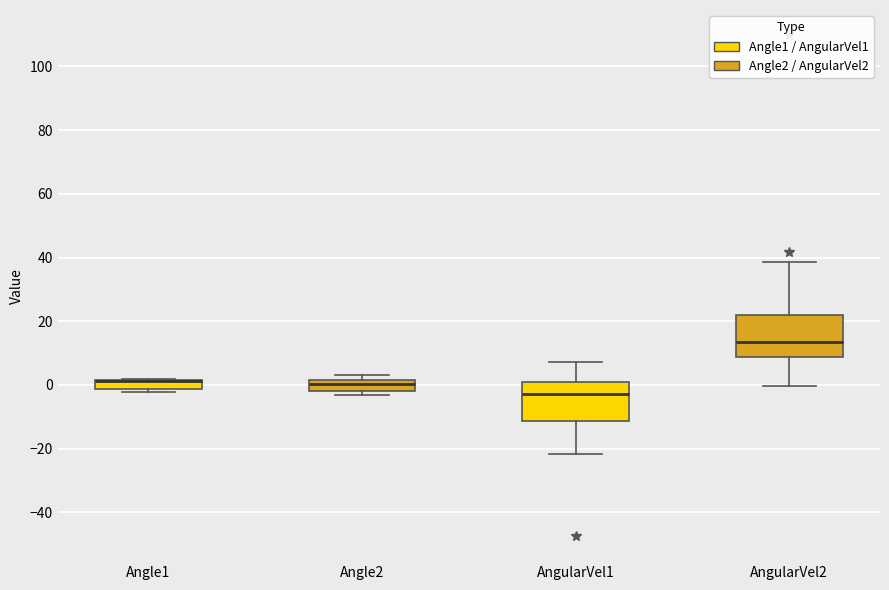

Where is the lower edge of the box for AngularVel1 on the y-axis? The values are not printed on the chart, so give them approximately, as read against the axis.

-12